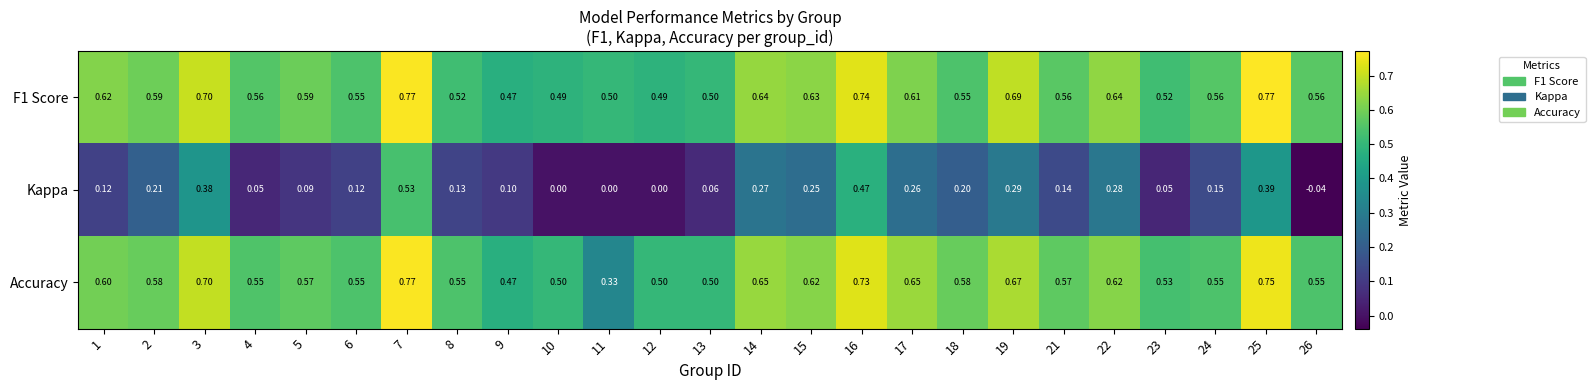

Which series has the largest range (max minus min)?

Kappa